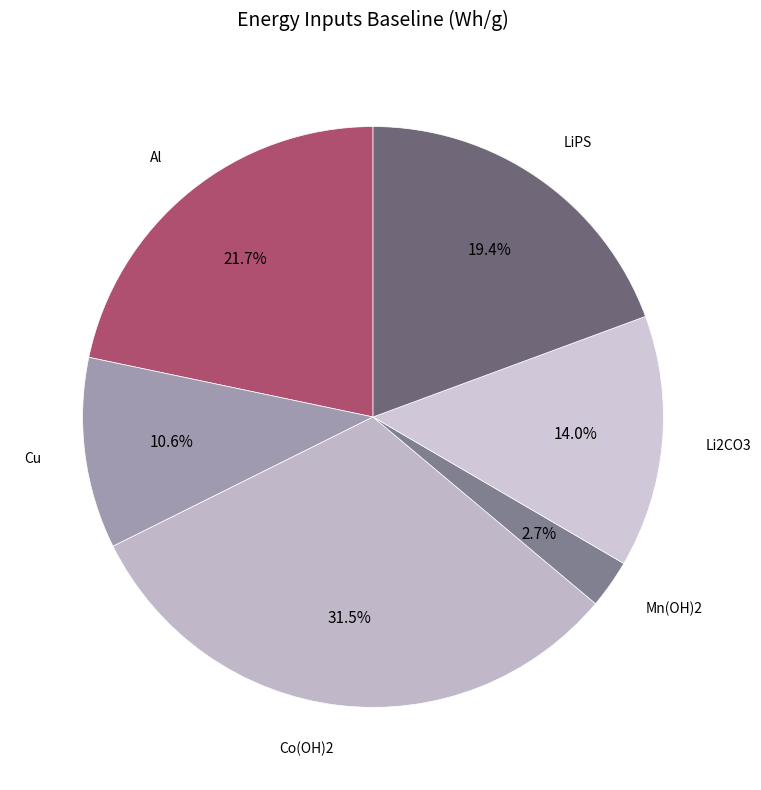

To the nearest percent, what is the difference between the Mn(OH)2 and Li2CO3 slice percentages?

11%